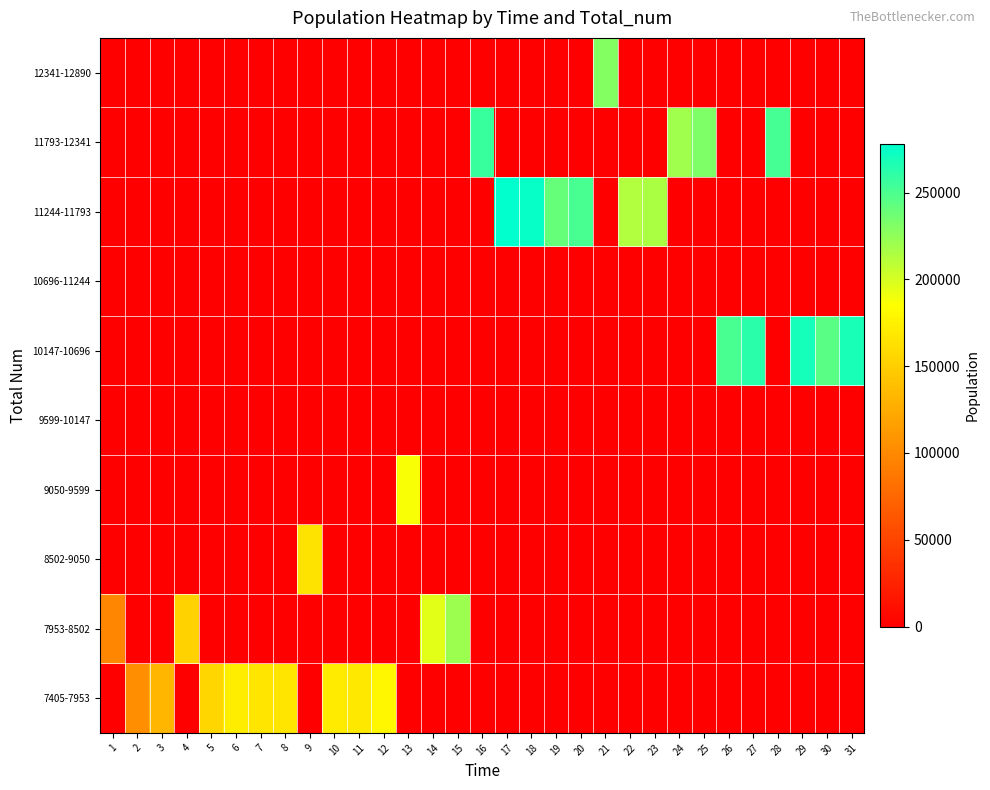

Which category has the lowest value across all series?

1